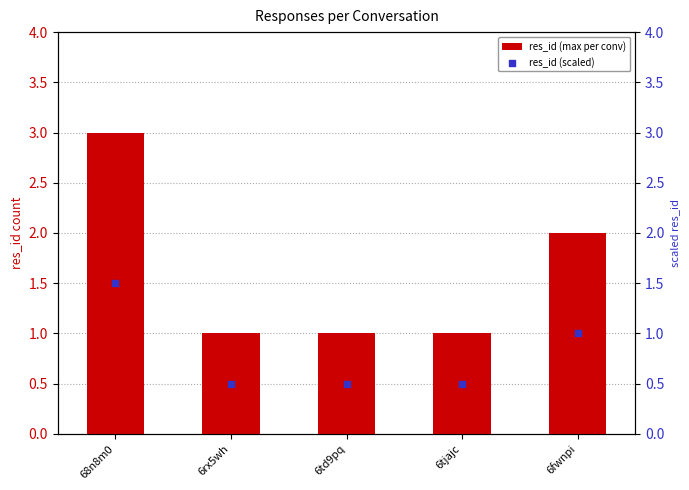

Which series contains the lowest Y value?

res_id (scaled)